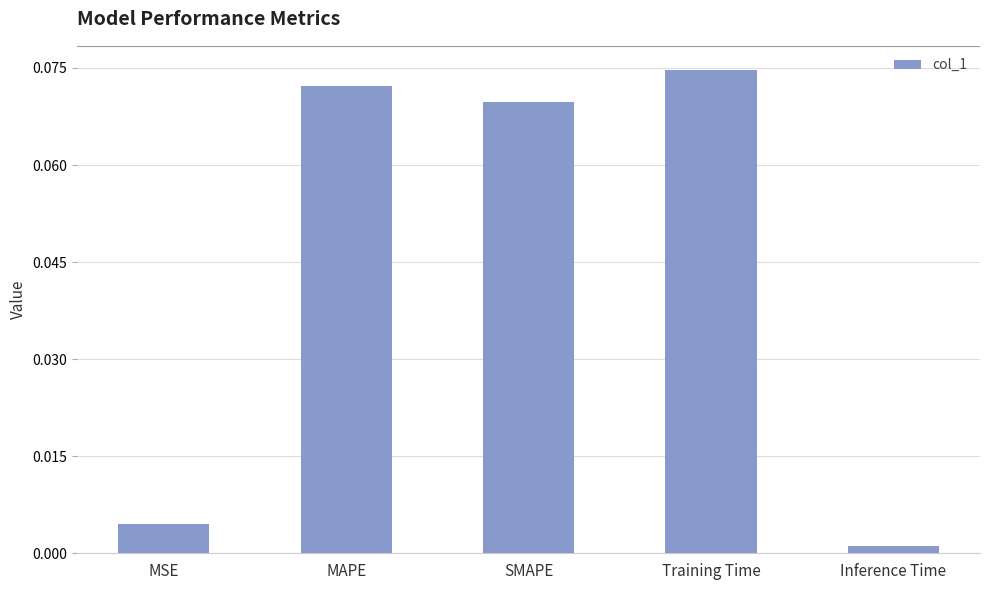

Is it true that the value at MAPE is 0.0?

False